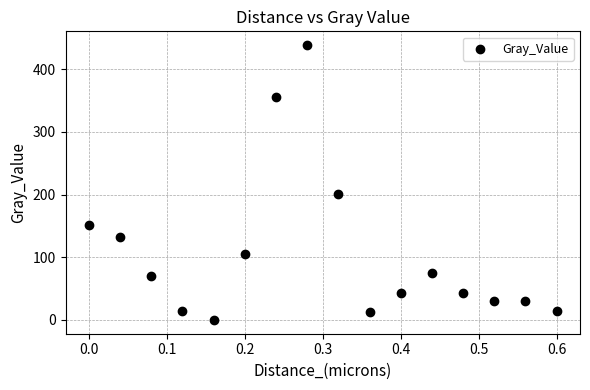

What Y value in the scatter plot is closest to 219?

200.6